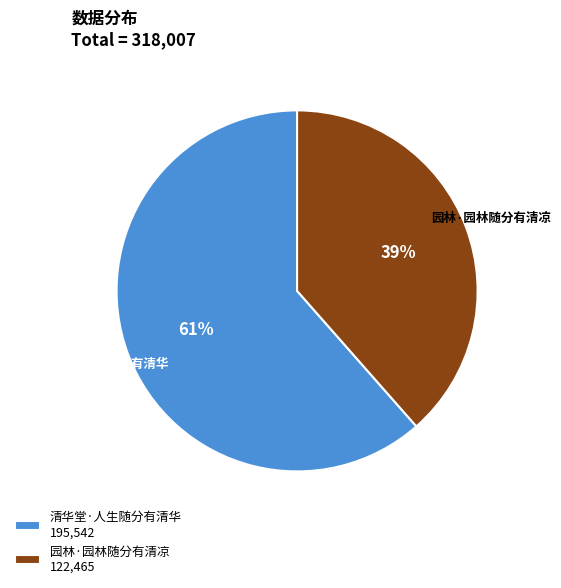

True or false: 园林·园林随分有清凉 accounts for 45% of the total.

False